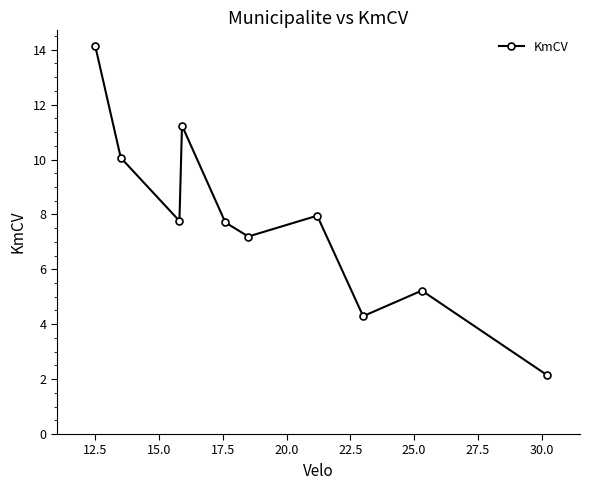

Count the number of values greater than 7.

7